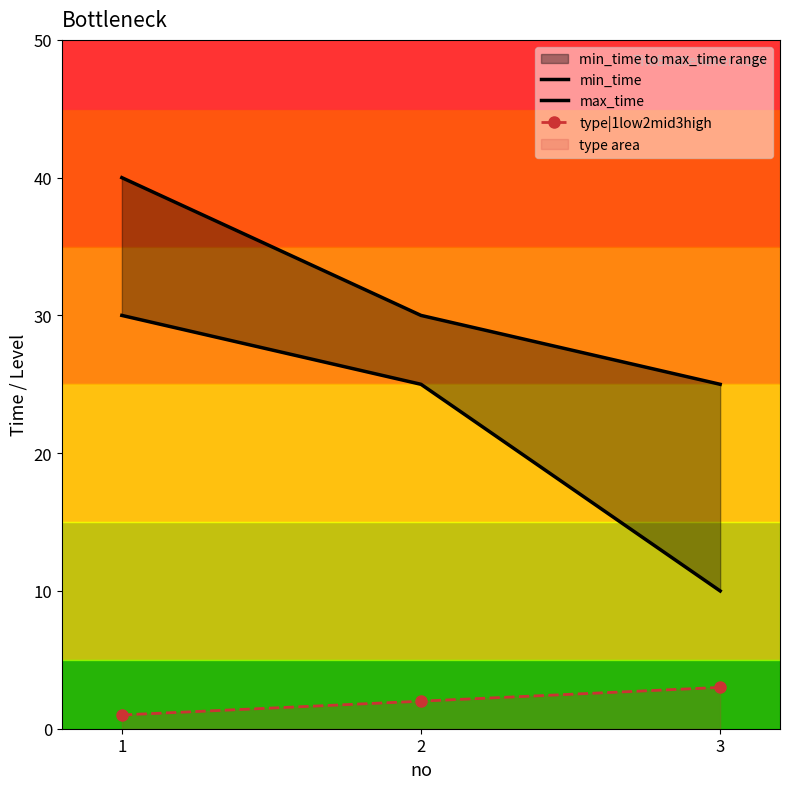

At which label does max_time first exceed 30?

1